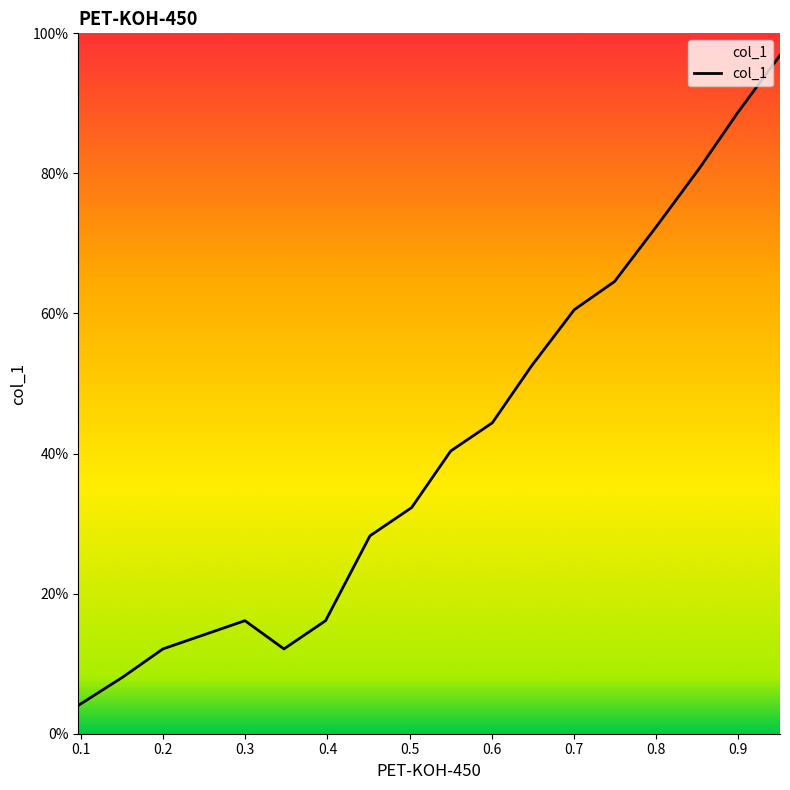

Which category has the highest value across all series?

0.951